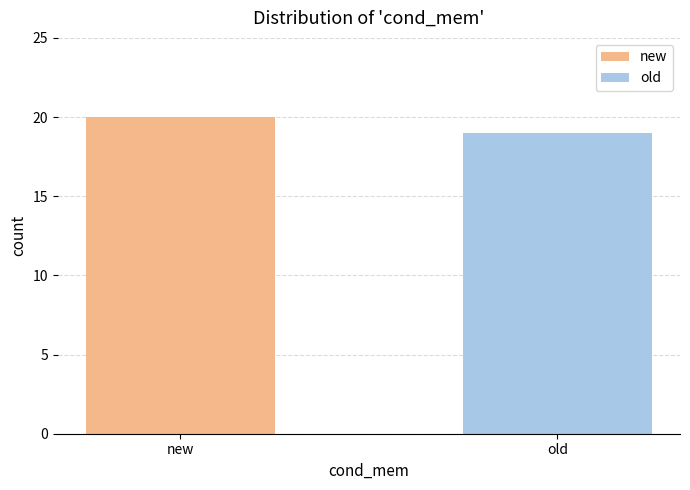

What position from the left is new?

1